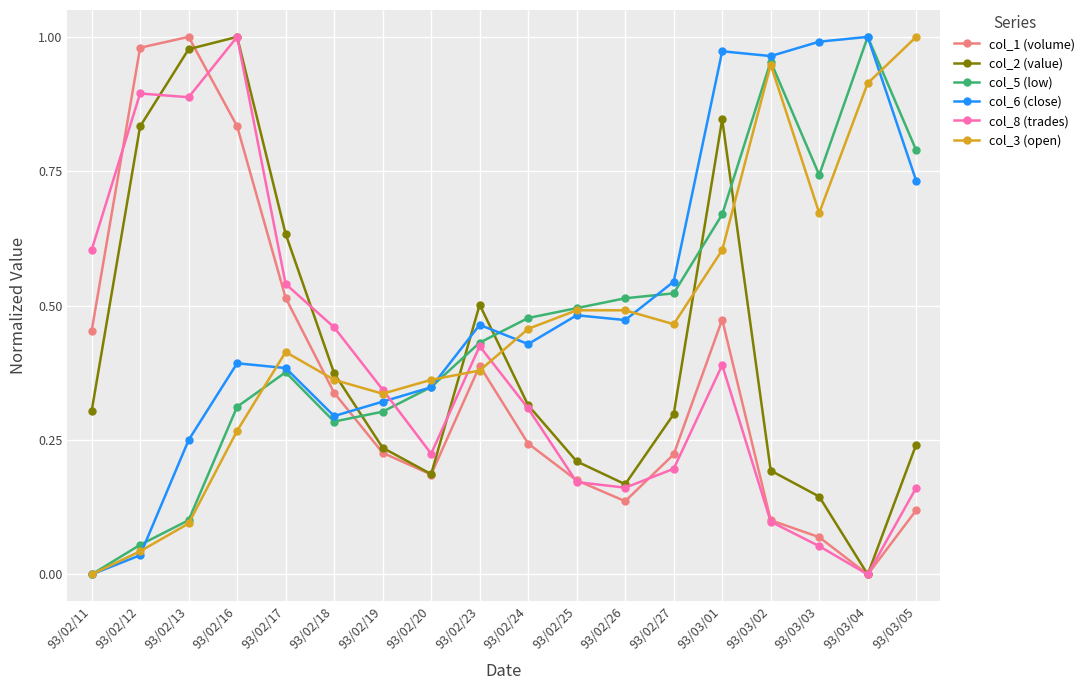

True or false: col_1 (volume) and col_8 (trades) intersect in this chart.

True